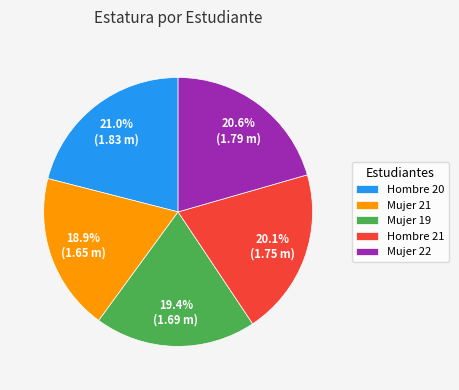

Does Mujer 19 account for over 50% of the chart?

No